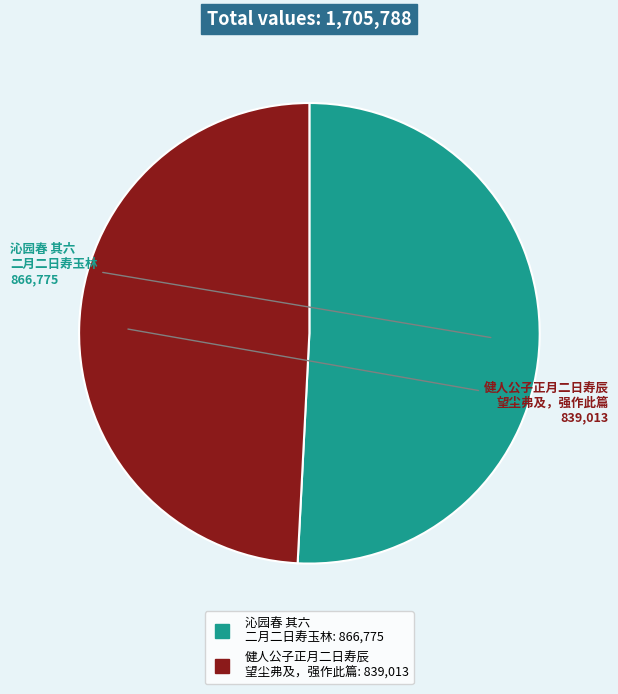

Is there a majority slice in this chart?

Yes